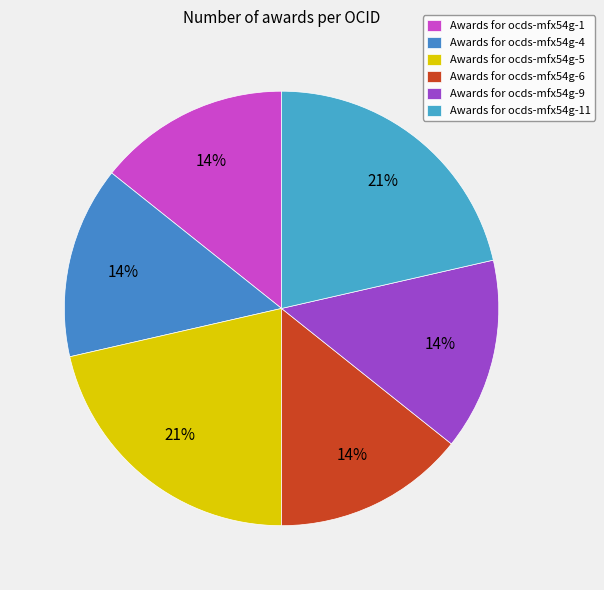

How many segments does this pie chart have?

6